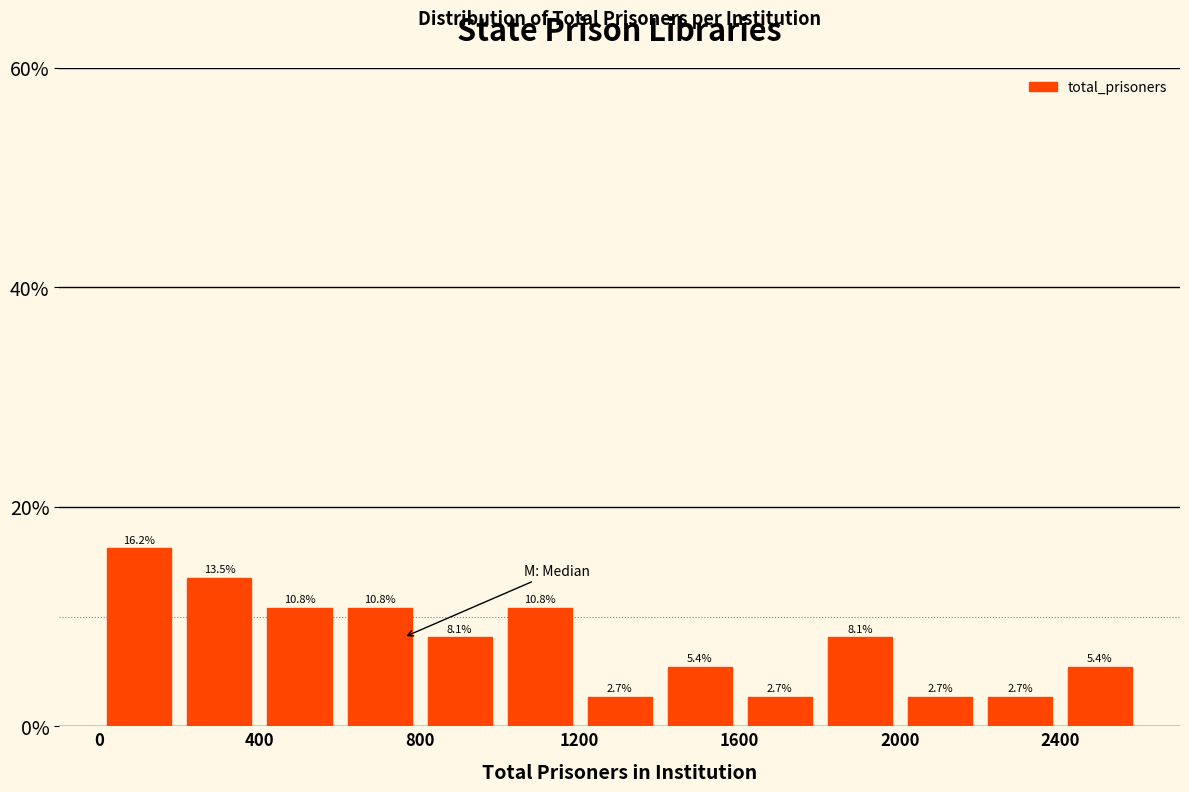

What is the height of the bar covering 2400 to 2600 on the x-axis?

5.4